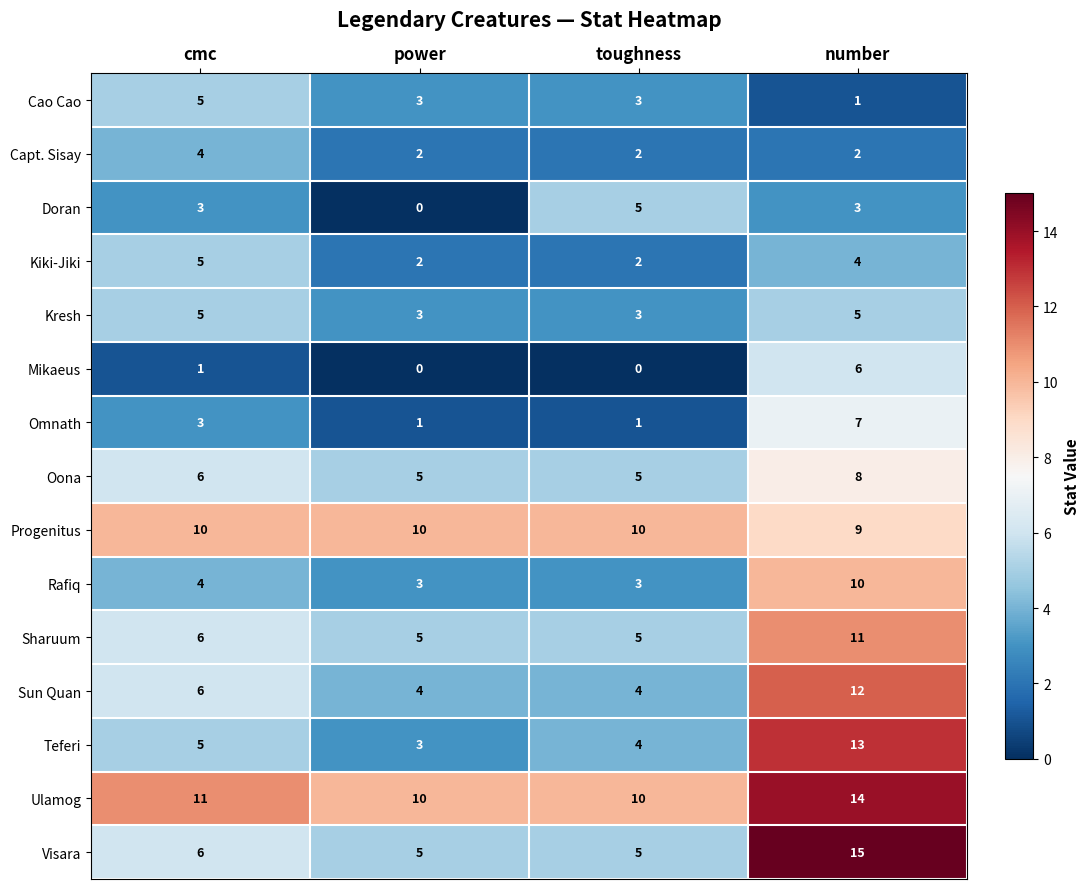

True or false: Cao Cao has a value of 3 at cmc.

False